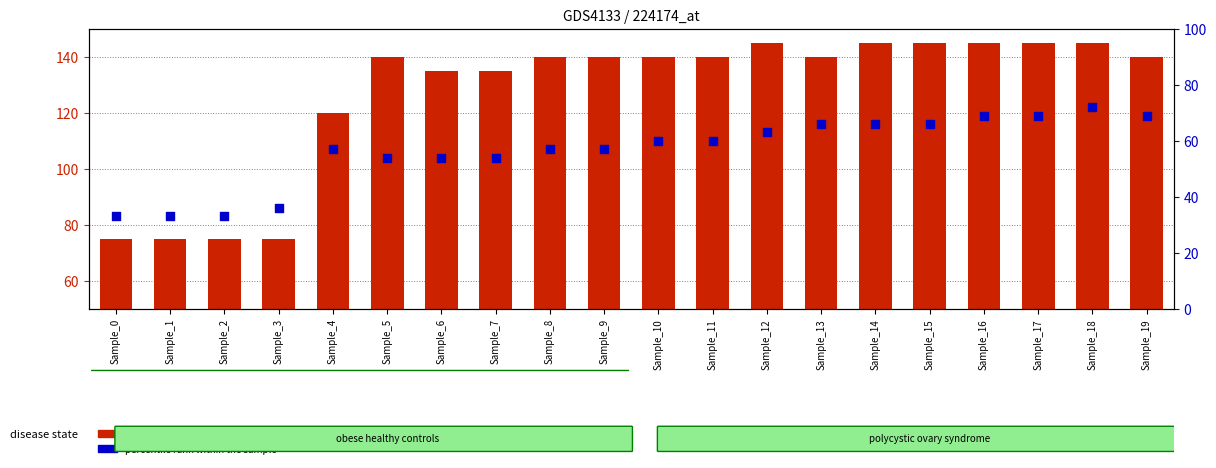

Which series contains the lowest Y value?

percentile rank within the sample